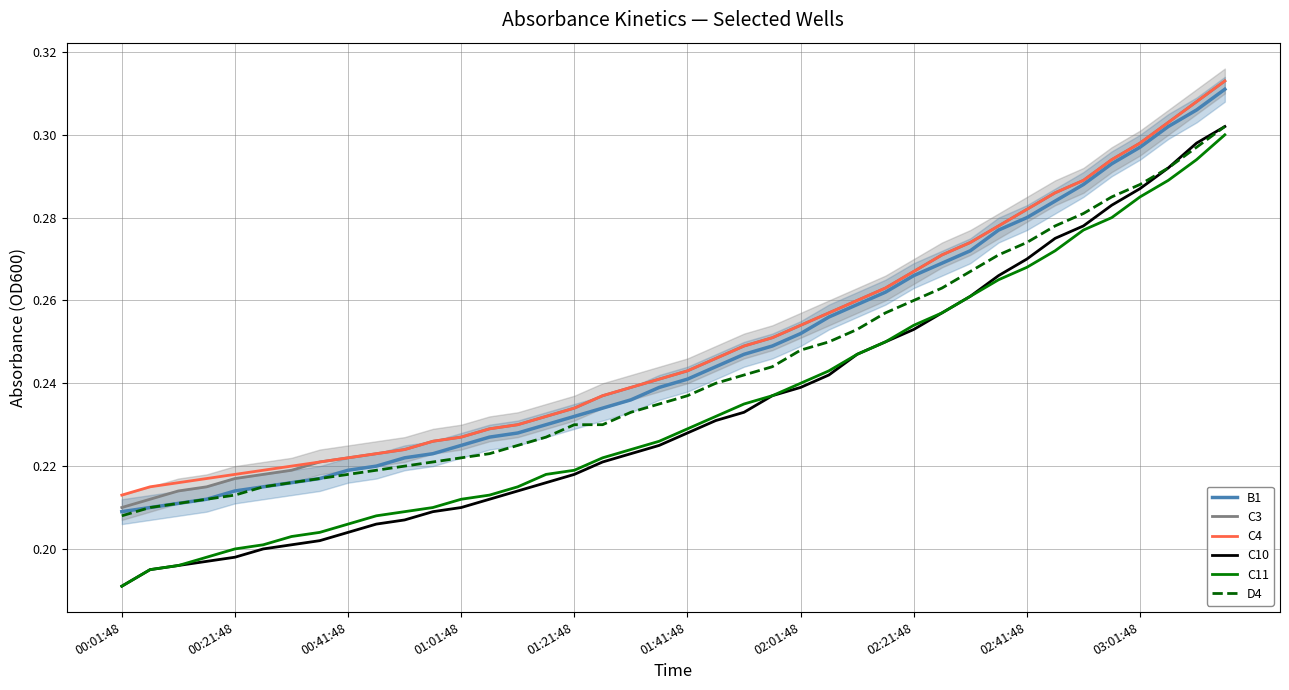

True or false: B1 and C11 cross at least once.

False